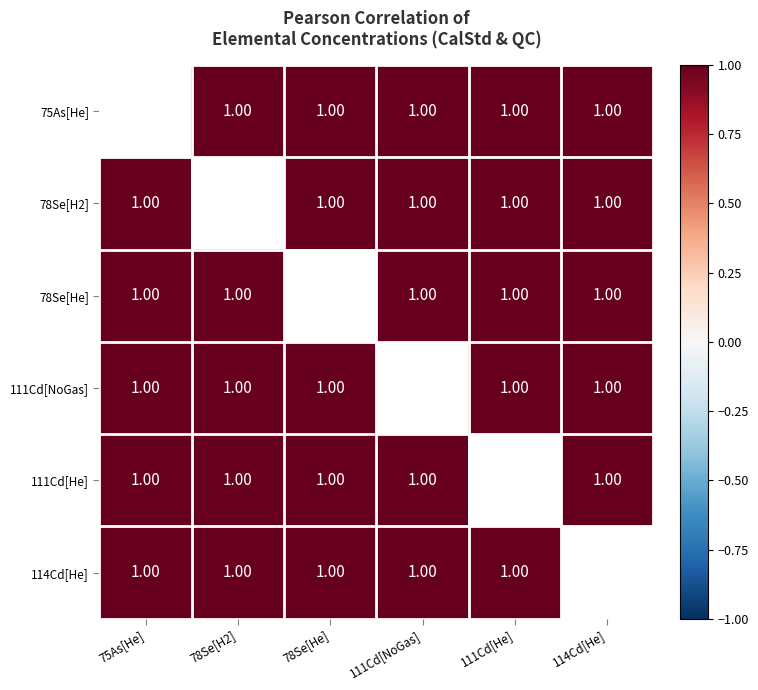

How many values in 111Cd[NoGas] are above zero?

5